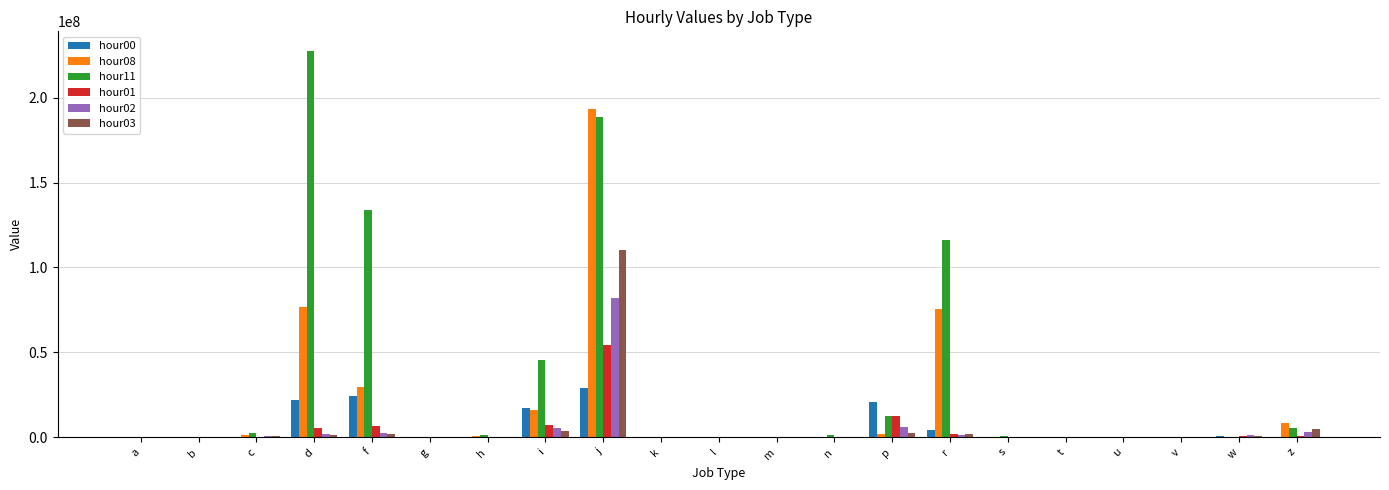

How many groups of bars are there?

21